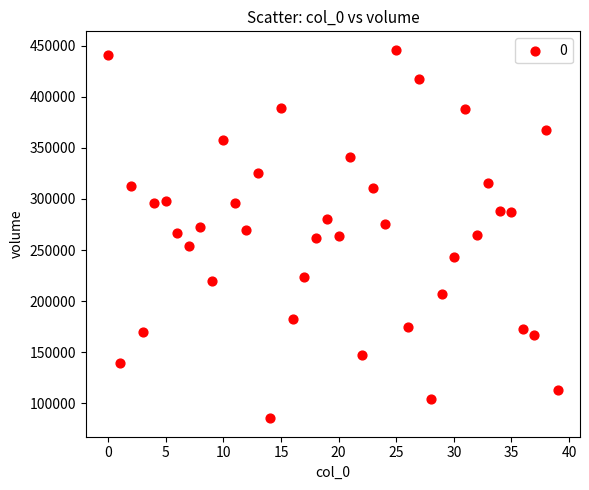

What is the range of Y values (max minus min)?

360505.8